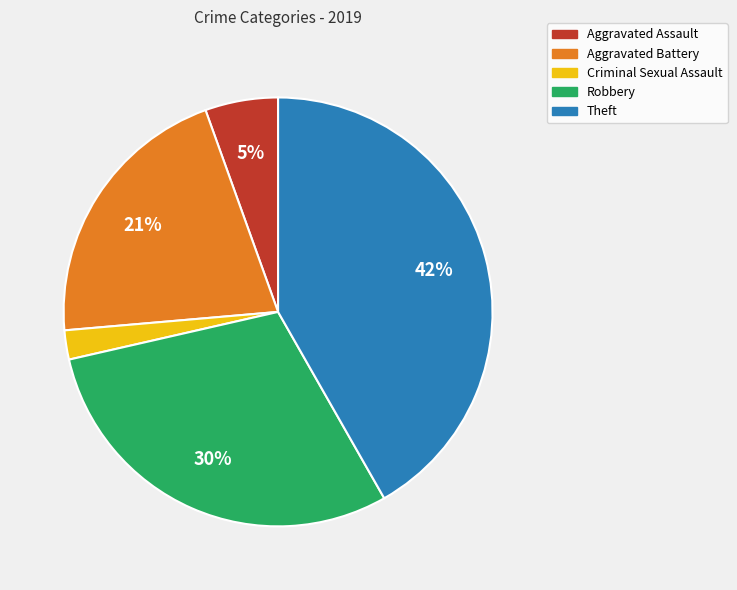

Between Aggravated Assault and Aggravated Battery, which is larger?

Aggravated Battery